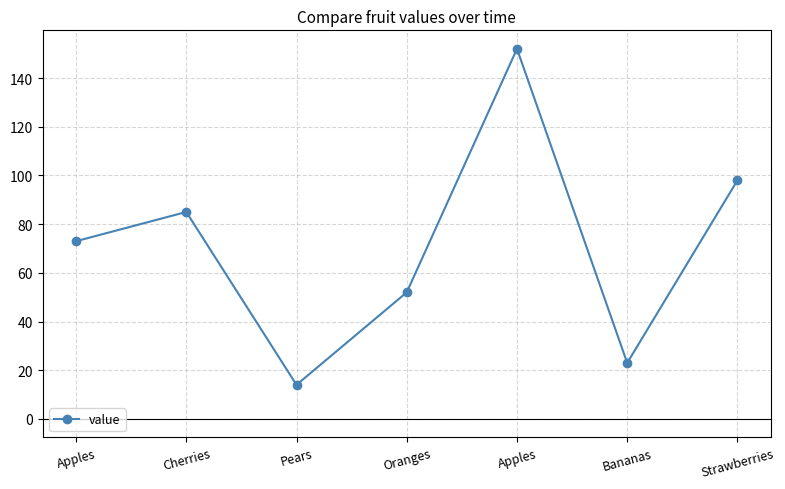

Rank the categories by value from lowest to highest.

Pears, Bananas, Oranges, Apples, Cherries, Strawberries, Apples